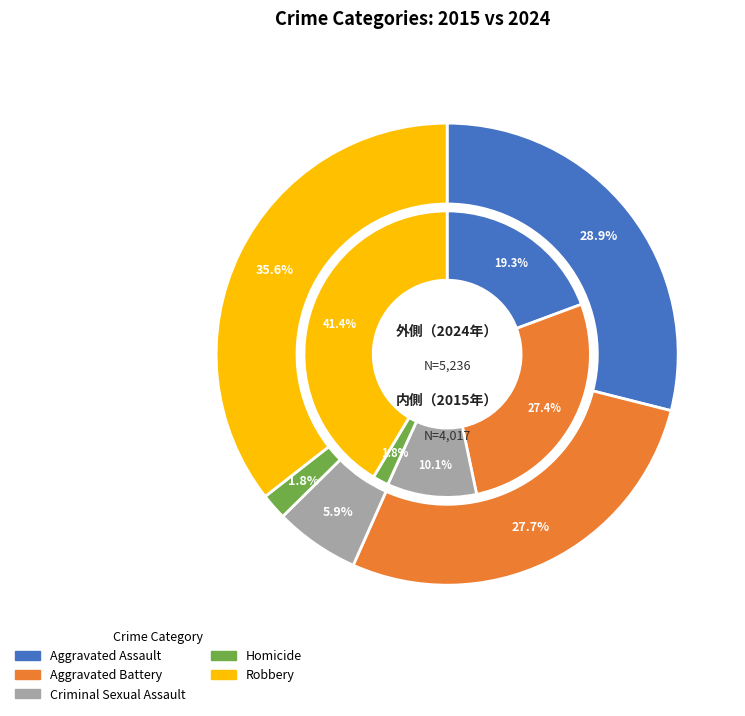

How many slices are in this pie chart?

10